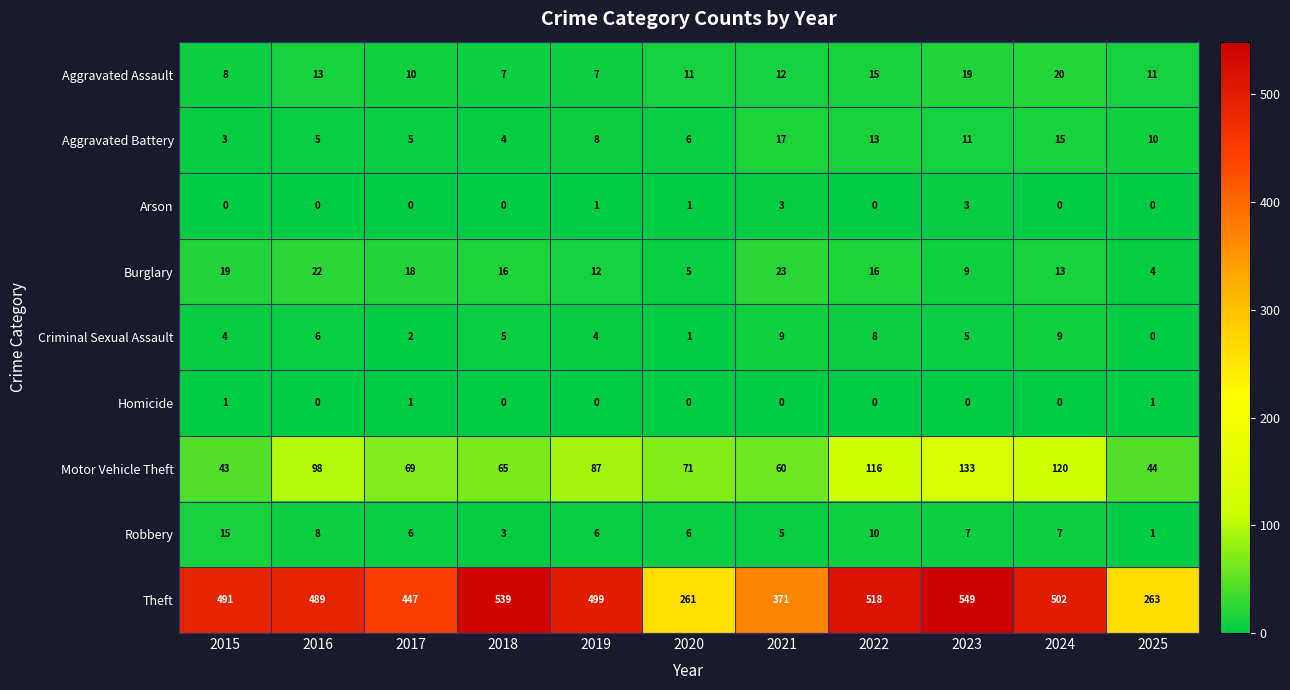

Which series has the widest spread of values?

Theft